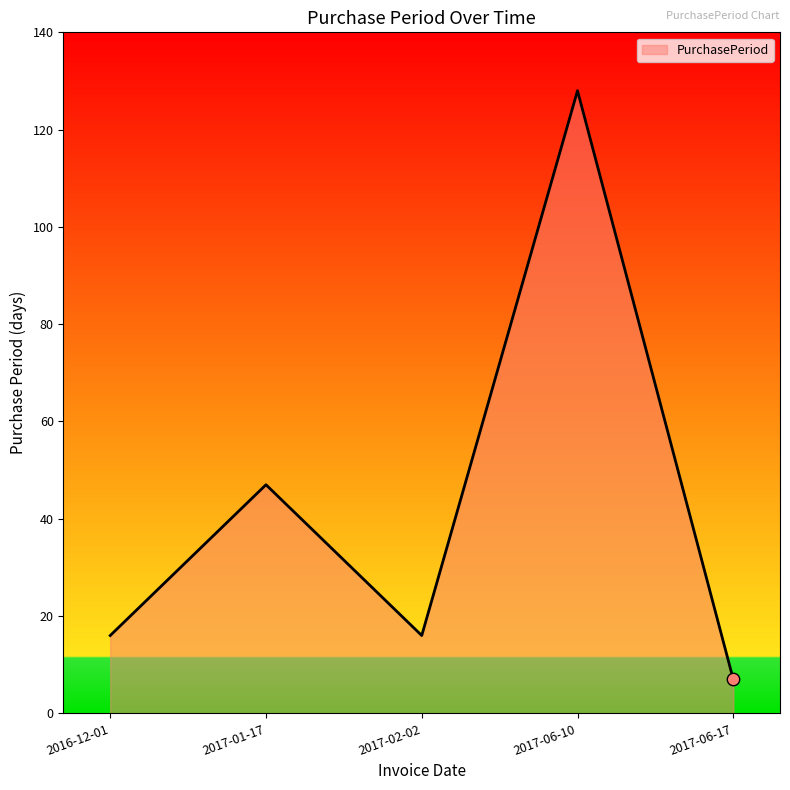

What is the change in value from 2017-01-17 to 2017-02-02?

-31